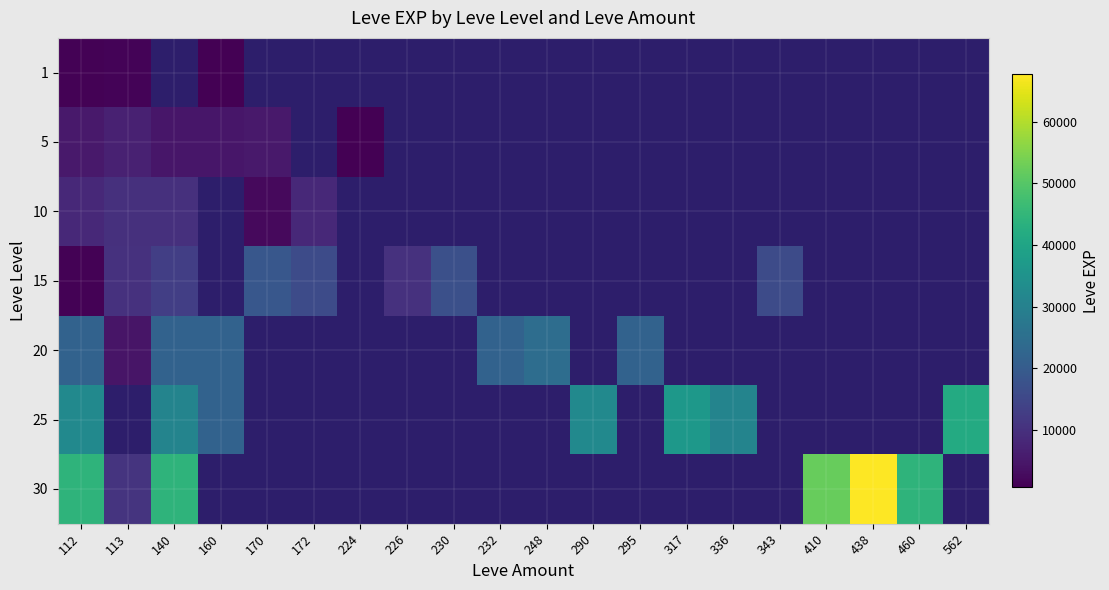

Which category has the lowest value in the 15 series?

112